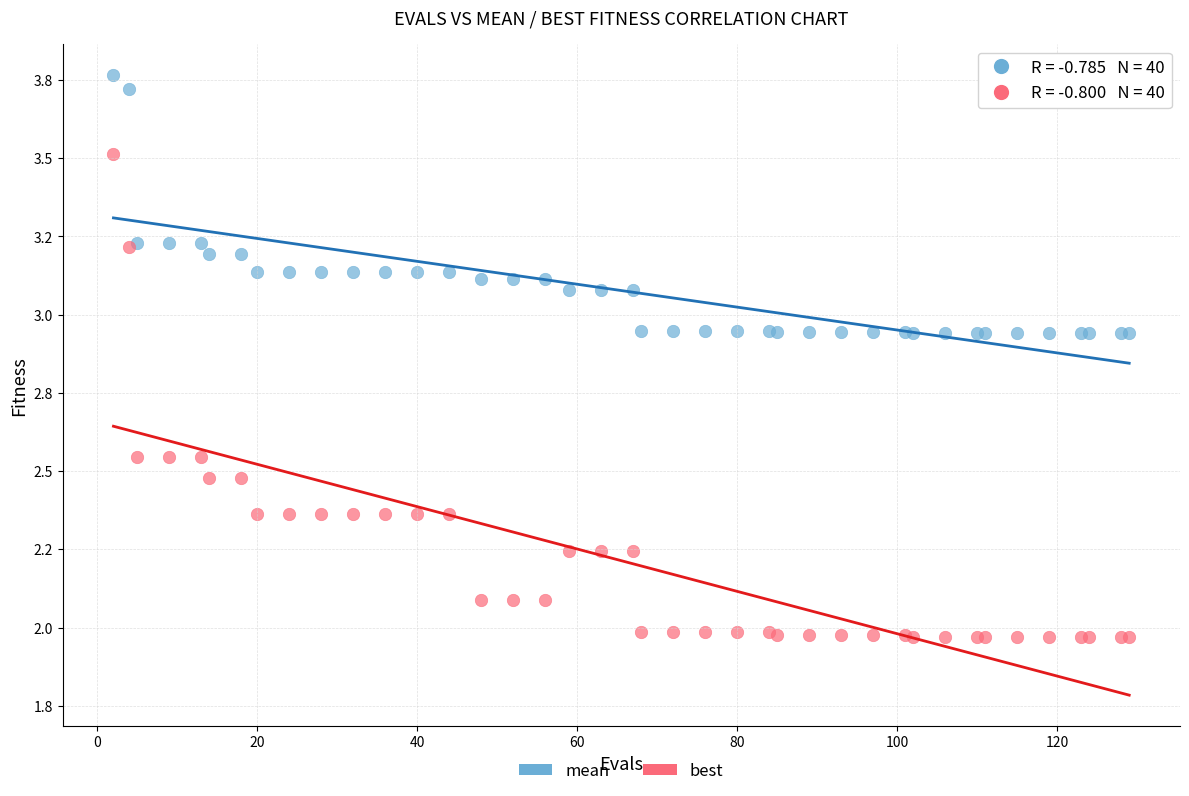

Which series contains the highest Y value?

mean